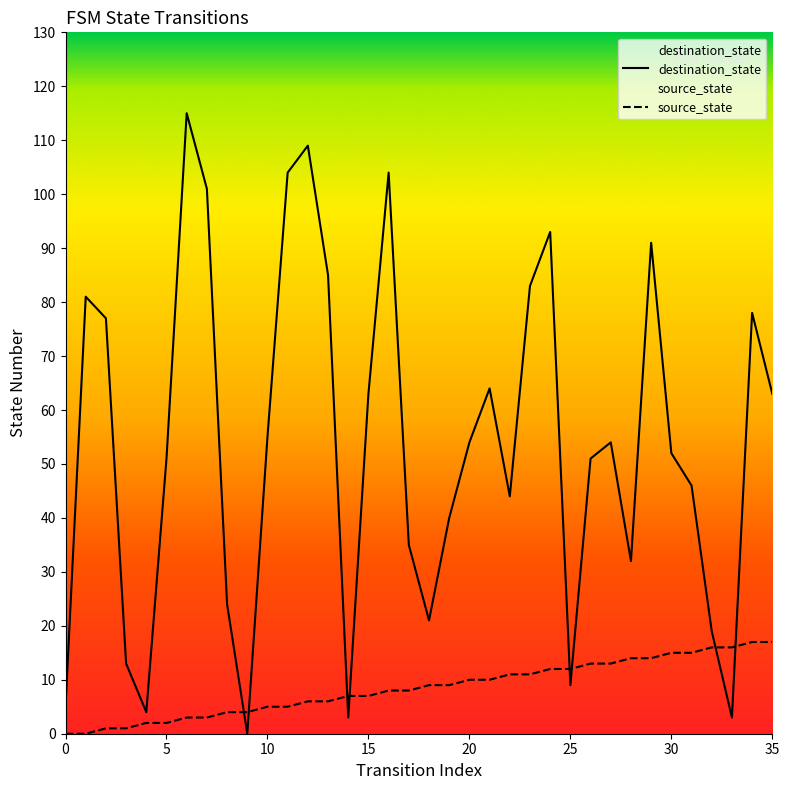

What is the difference between the maximum and minimum values in the destination_state series?

115